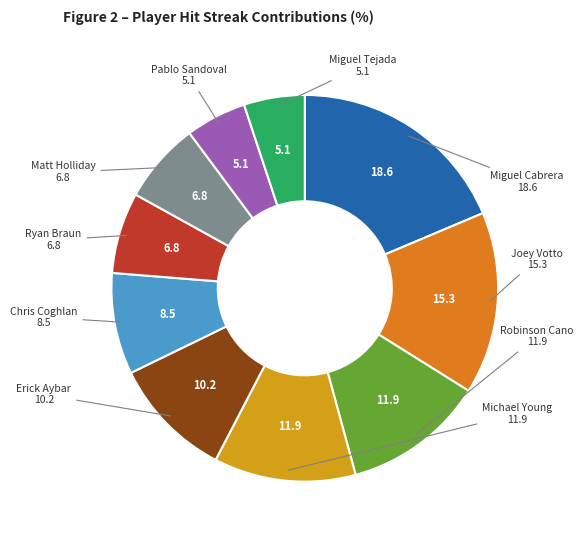

Which category has the biggest portion of the pie?

Miguel Cabrera